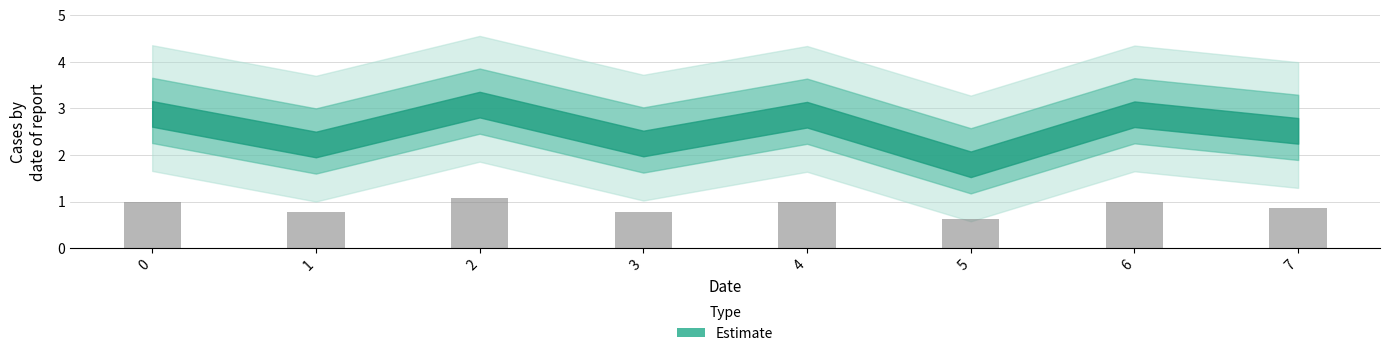

At which category does the chart reach its peak across all series?

2